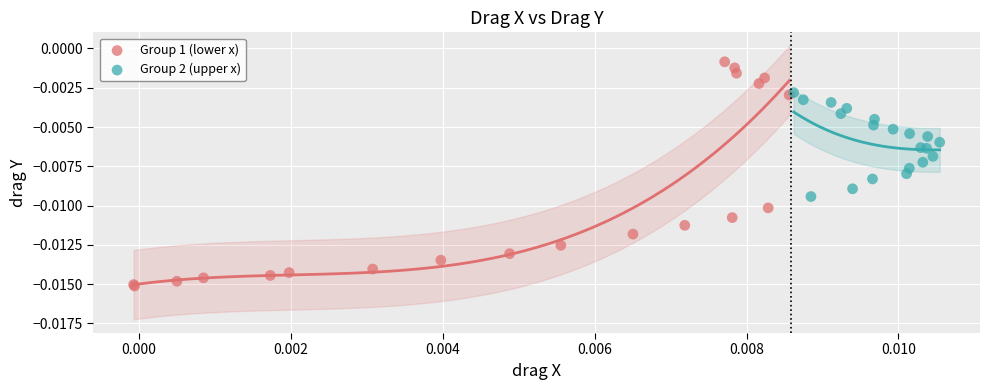

Which series contains the lowest Y value?

Group 1 (lower x)